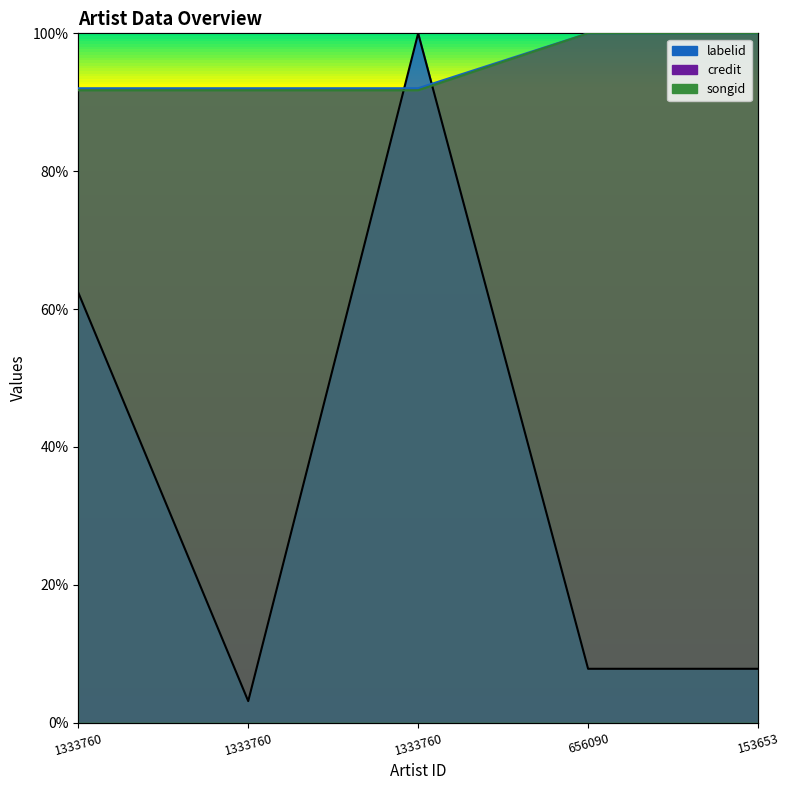

Reading left to right, list all the values displayed in this chart.

labelid: 62.4	3.1	100.0	7.8	7.8
credit: 91.7	91.7	91.7	100.0	100.0
songid: 92.0	92.0	92.0	100.0	100.0